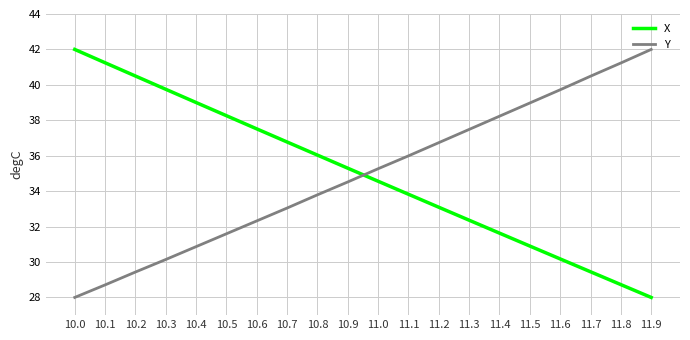

What is the total value across all series at 11.1?

69.8